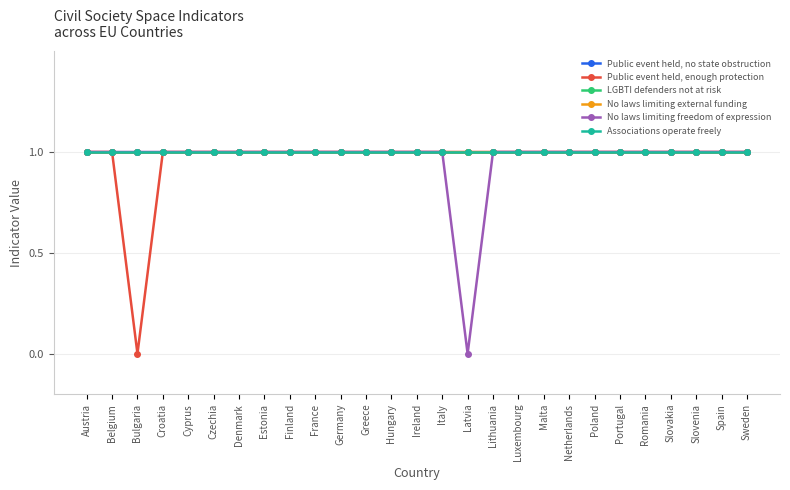

Is this an area chart (filled region under the line)?

No